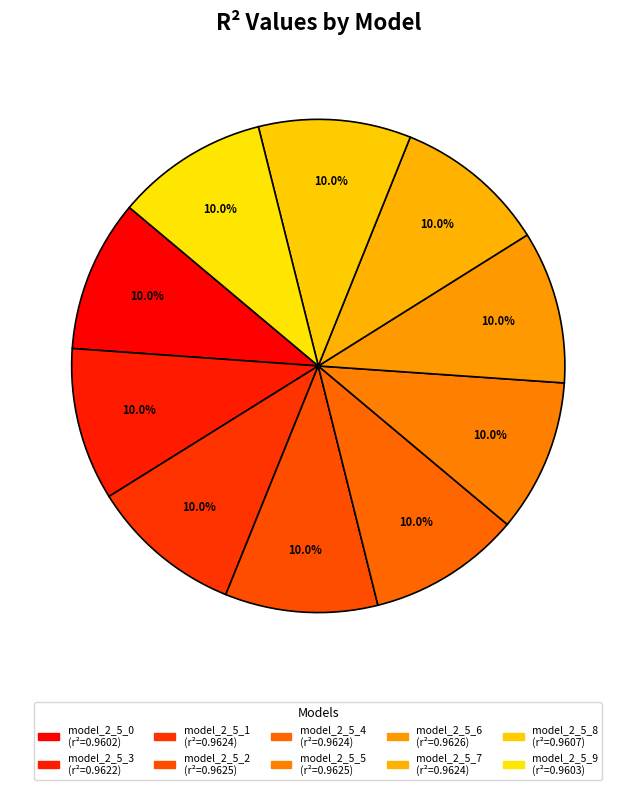

Combined, what portion of the pie is model_2_5_4 and model_2_5_7?

20.0%